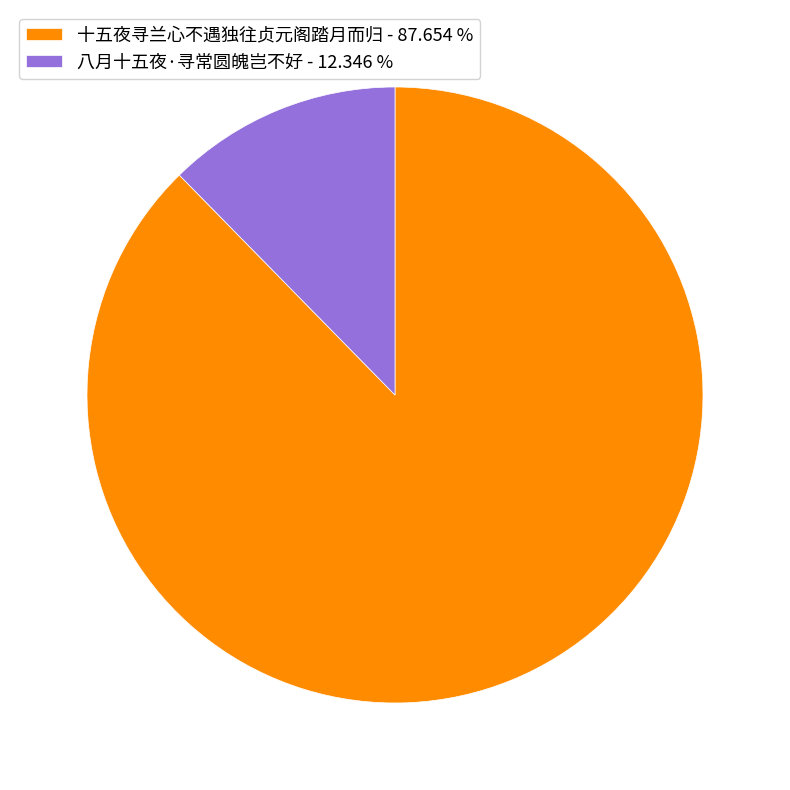

Combined, do 十五夜寻兰心不遇独往贞元阁踏月而归 and 八月十五夜·寻常圆魄岂不好 account for over 50%?

Yes